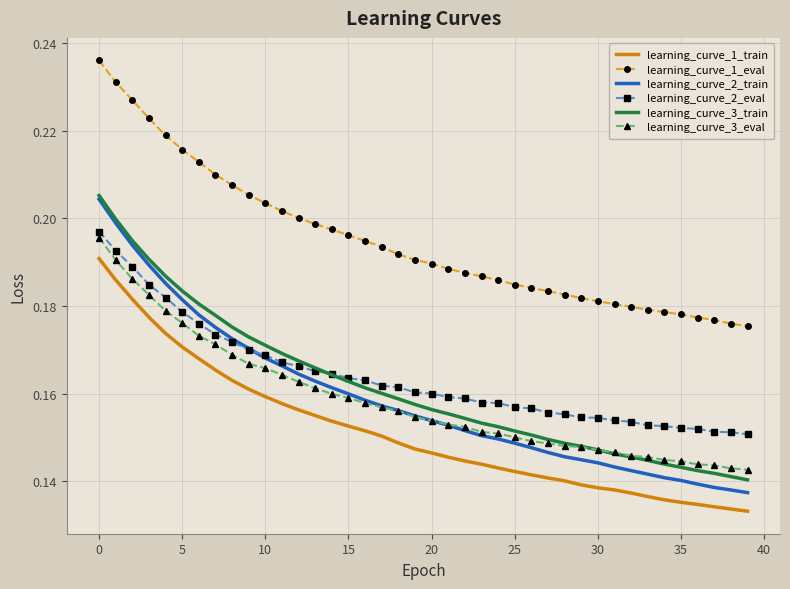

Which series has the widest spread of values?

learning_curve_2_train